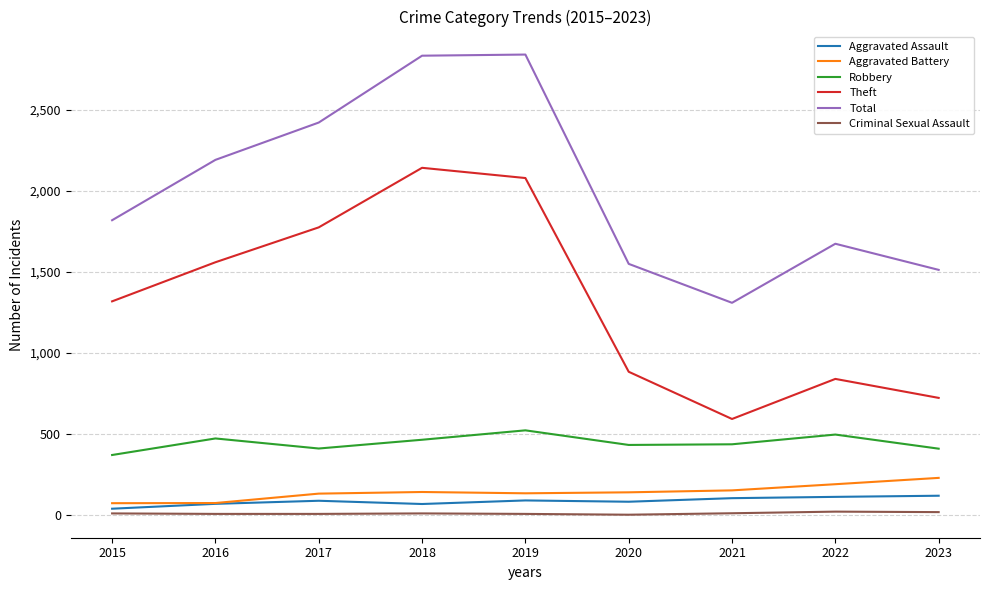

Does the chart have visible grid lines?

Yes